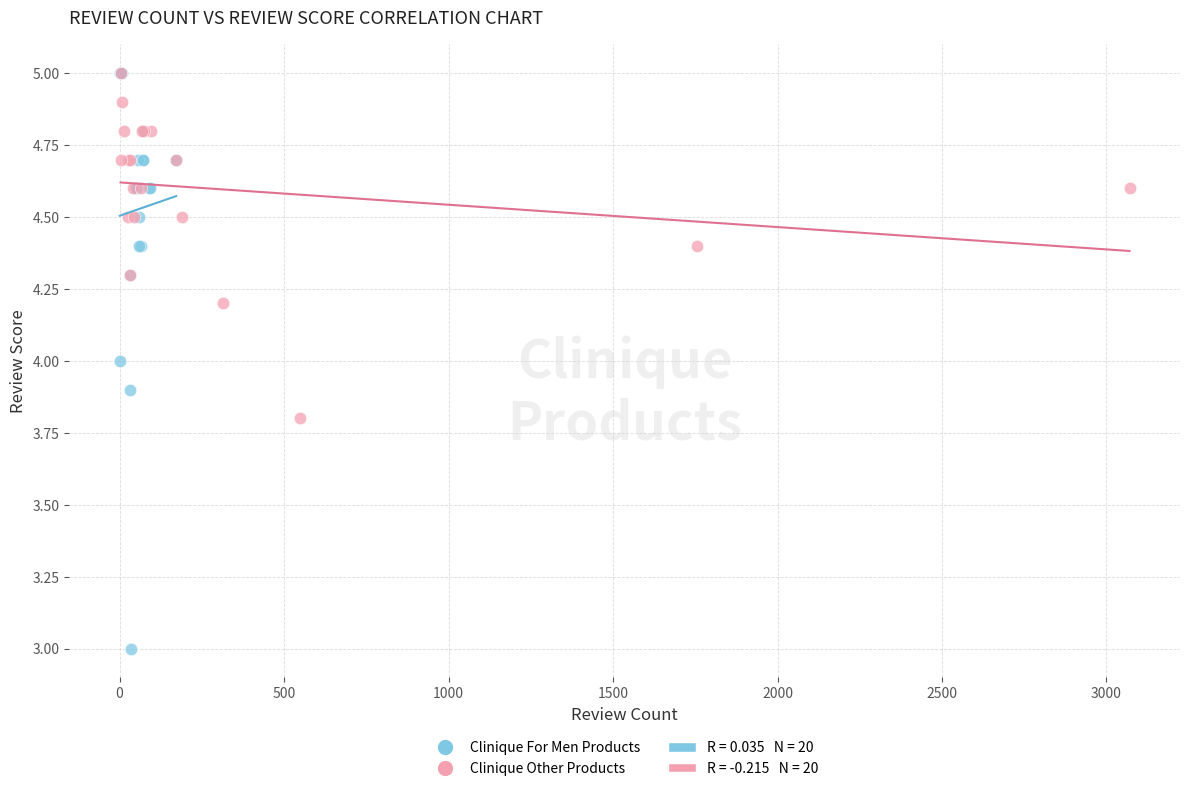

Which series contains the lowest Y value?

Clinique For Men Products